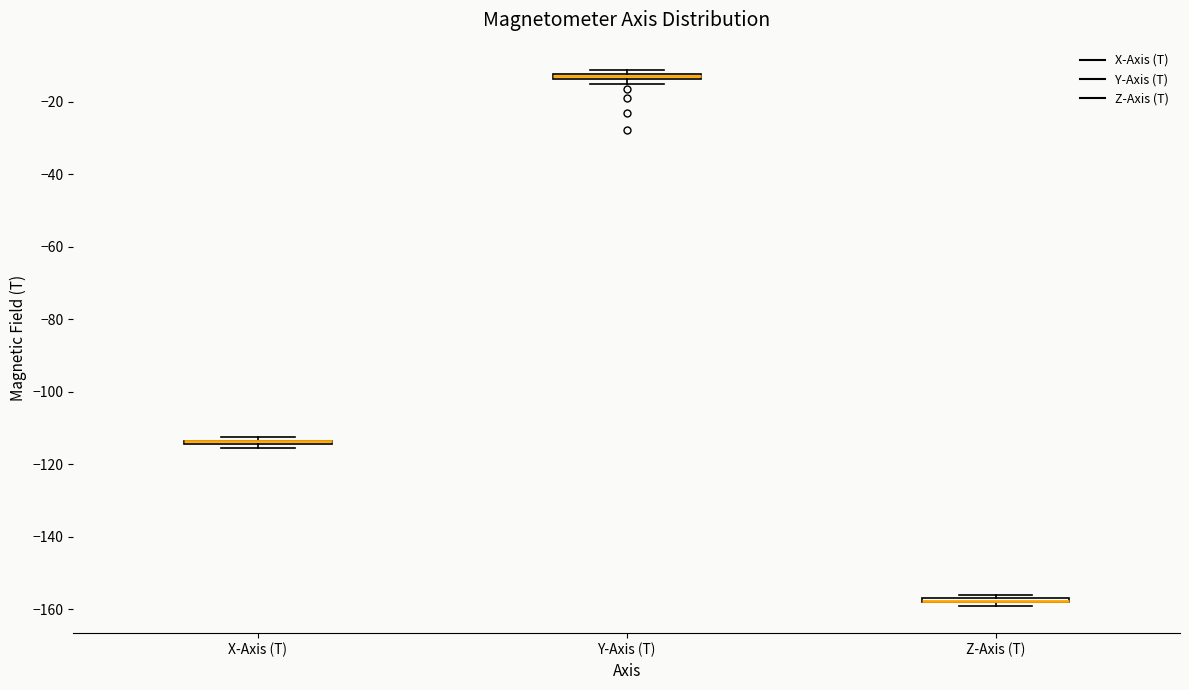

Where is the upper edge of the box for Z-Axis (T) on the y-axis? The values are not printed on the chart, so give them approximately, as read against the axis.

-156